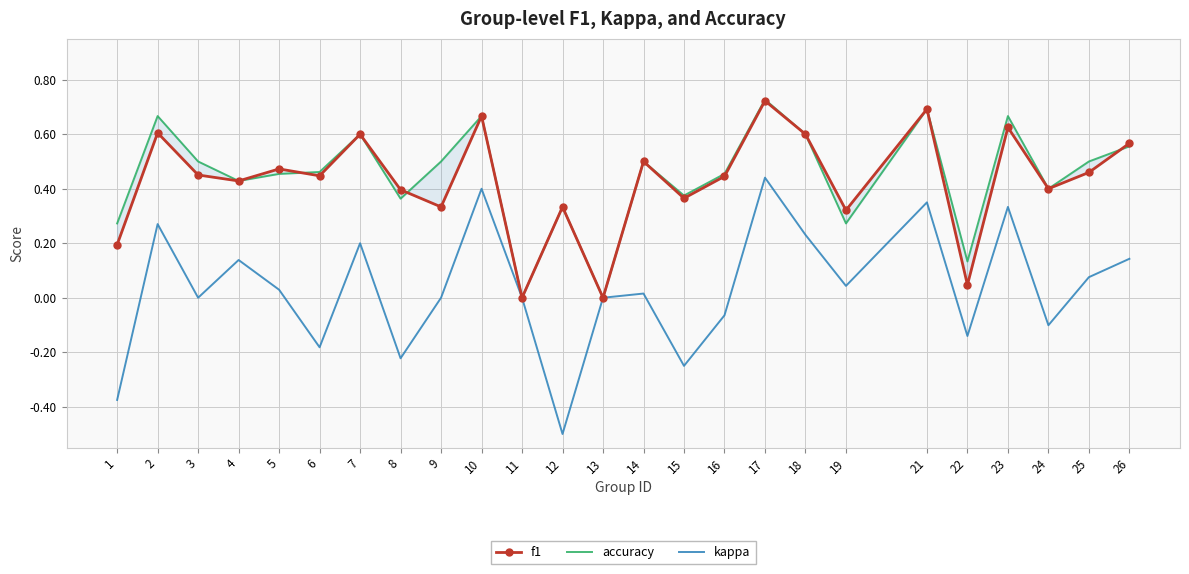

What are all the series names shown in the legend?

f1, accuracy, kappa